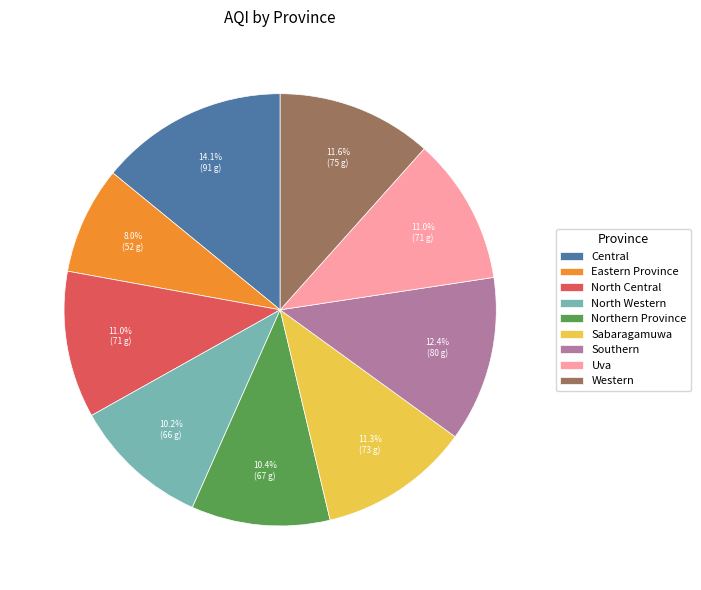

What percentage is the Sabaragamuwa slice, to the nearest percent?

11%